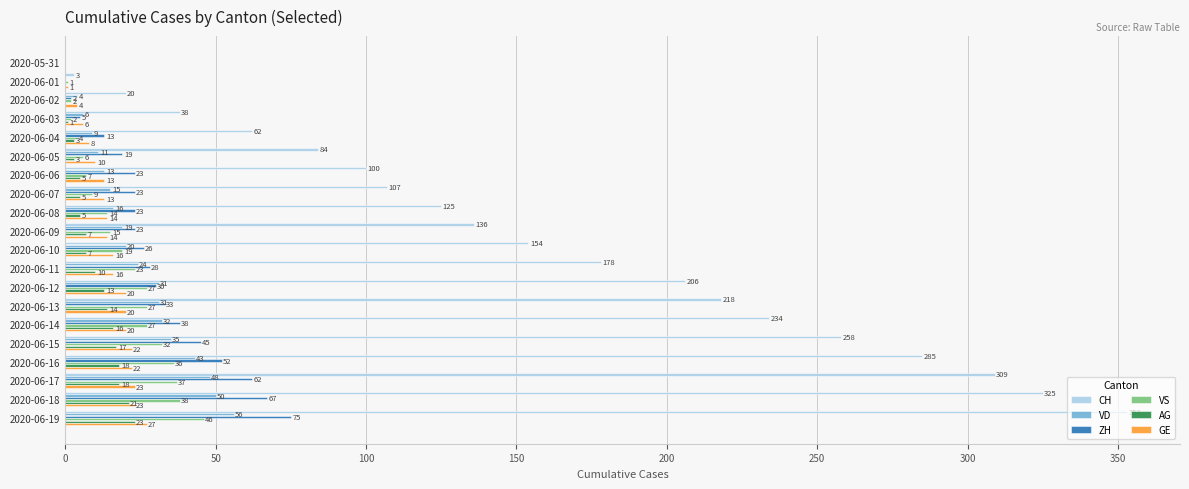

Which series changed the most between 2020-06-09 and 2020-06-12?

CH